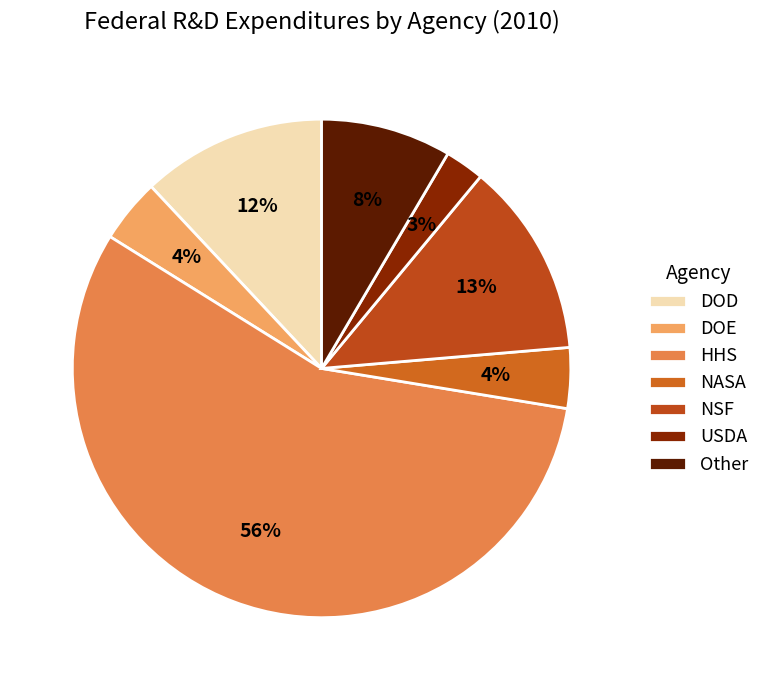

Which category accounts for the majority?

HHS